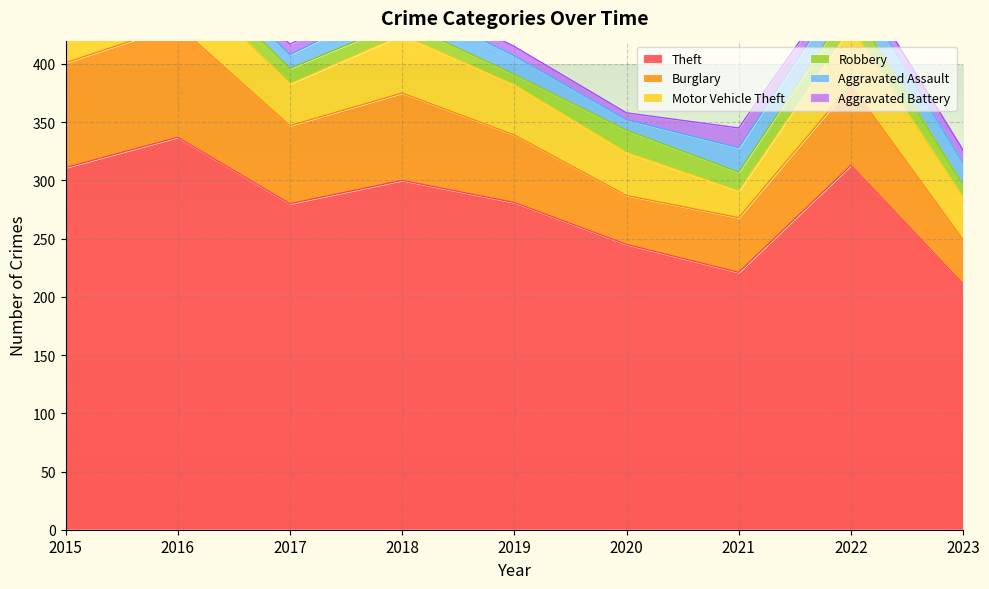

How many lines are shown in the chart?

6